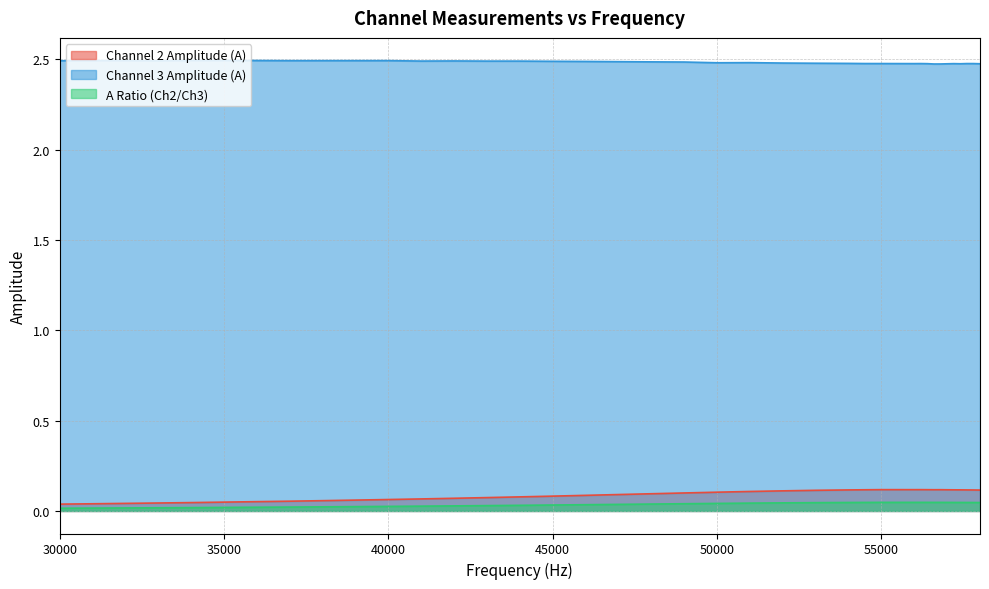

True or false: A ratio and A_ch3 intersect in this chart.

False